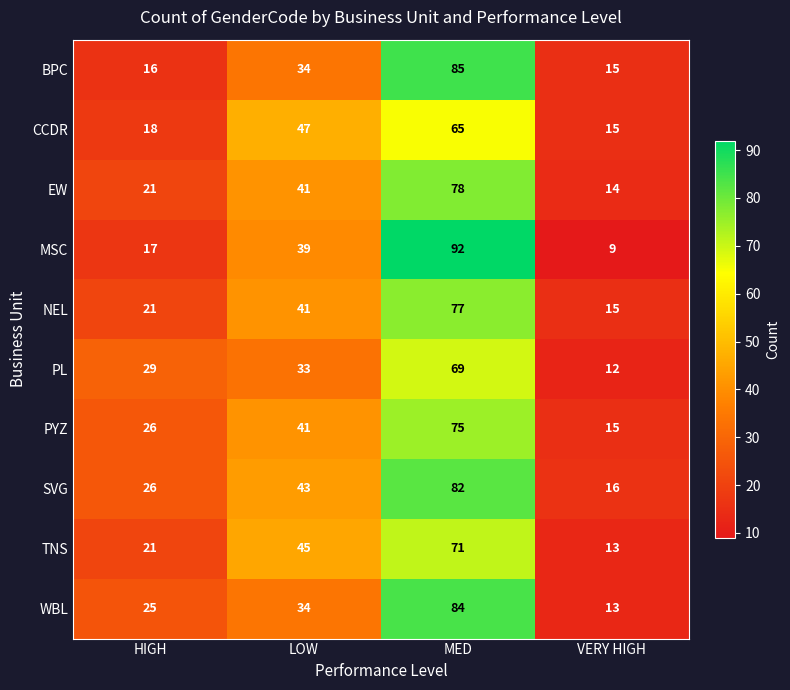

The value of BPC at LOW is 21. True or false?

False